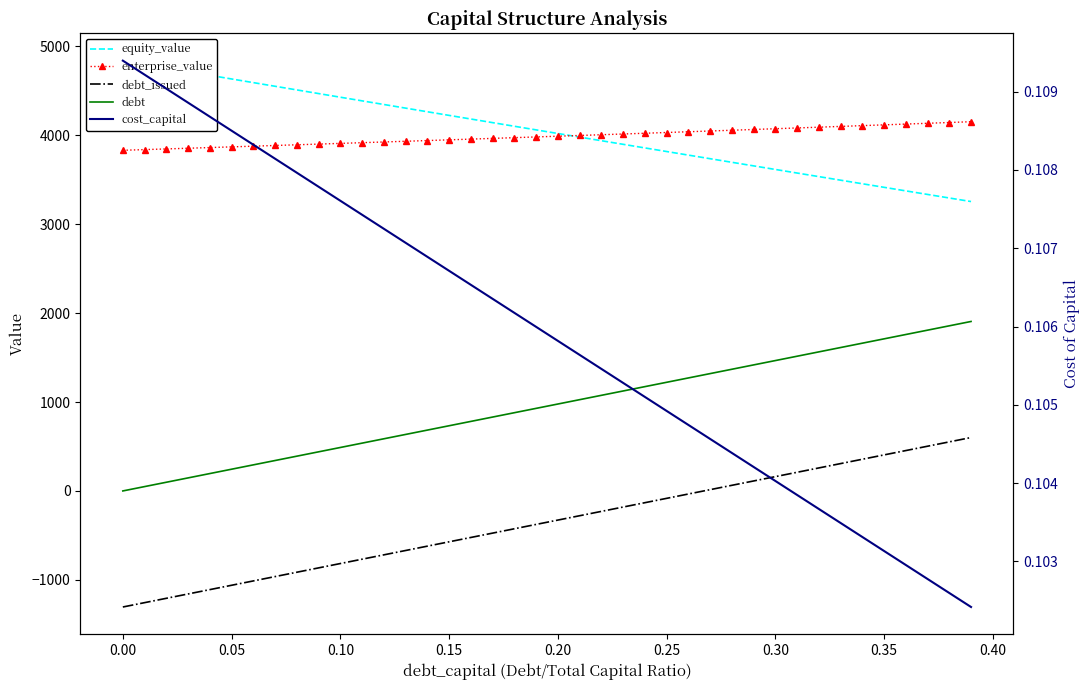

Reading right to left, list all the values displayed in this chart.

equity_value: 3254.0	3294.0	3334.0	3374.0	3414.1	3454.2	3494.3	3534.5	3574.7	3614.9	3655.2	3695.5	3735.9	3776.3	3816.7	3857.2	3897.7	3938.2	3978.8	4019.4	4060.0	4100.7	4141.4	4182.1	4222.9	4263.7	4304.5	4345.4	4386.3	4427.2	4468.2	4509.2	4550.2	4591.3	4632.4	4673.5	4714.7	4755.8	4797.1	4838.3
enterprise_value: 4151.7	4142.8	4133.9	4125.1	4116.3	4107.5	4098.8	4090.1	4081.5	4072.9	4064.3	4055.8	4047.3	4038.8	4030.3	4022.0	4013.6	4005.3	3997.0	3988.7	3980.5	3972.3	3964.1	3956.0	3947.9	3939.9	3931.8	3923.8	3915.9	3907.9	3900.1	3892.2	3884.4	3876.6	3868.8	3861.0	3853.3	3845.7	3838.0	3830.4
debt_issued: 600.6	551.7	502.9	454.0	405.1	356.3	307.4	258.6	209.7	160.8	112.0	63.1	14.2	-34.6	-83.5	-132.3	-181.2	-230.1	-278.9	-327.8	-376.6	-425.5	-474.4	-523.2	-572.1	-620.9	-669.8	-718.7	-767.5	-816.4	-865.3	-914.1	-963.0	-1011.8	-1060.7	-1109.6	-1158.4	-1207.3	-1256.1	-1305.0
debt: 1905.6	1856.7	1807.9	1759.0	1710.1	1661.3	1612.4	1563.6	1514.7	1465.8	1417.0	1368.1	1319.2	1270.4	1221.5	1172.7	1123.8	1074.9	1026.1	977.2	928.4	879.5	830.6	781.8	732.9	684.1	635.2	586.3	537.5	488.6	439.7	390.9	342.0	293.2	244.3	195.4	146.6	97.7	48.9	0.0
cost_capital: 0.1	0.1	0.1	0.1	0.1	0.1	0.1	0.1	0.1	0.1	0.1	0.1	0.1	0.1	0.1	0.1	0.1	0.1	0.1	0.1	0.1	0.1	0.1	0.1	0.1	0.1	0.1	0.1	0.1	0.1	0.1	0.1	0.1	0.1	0.1	0.1	0.1	0.1	0.1	0.1